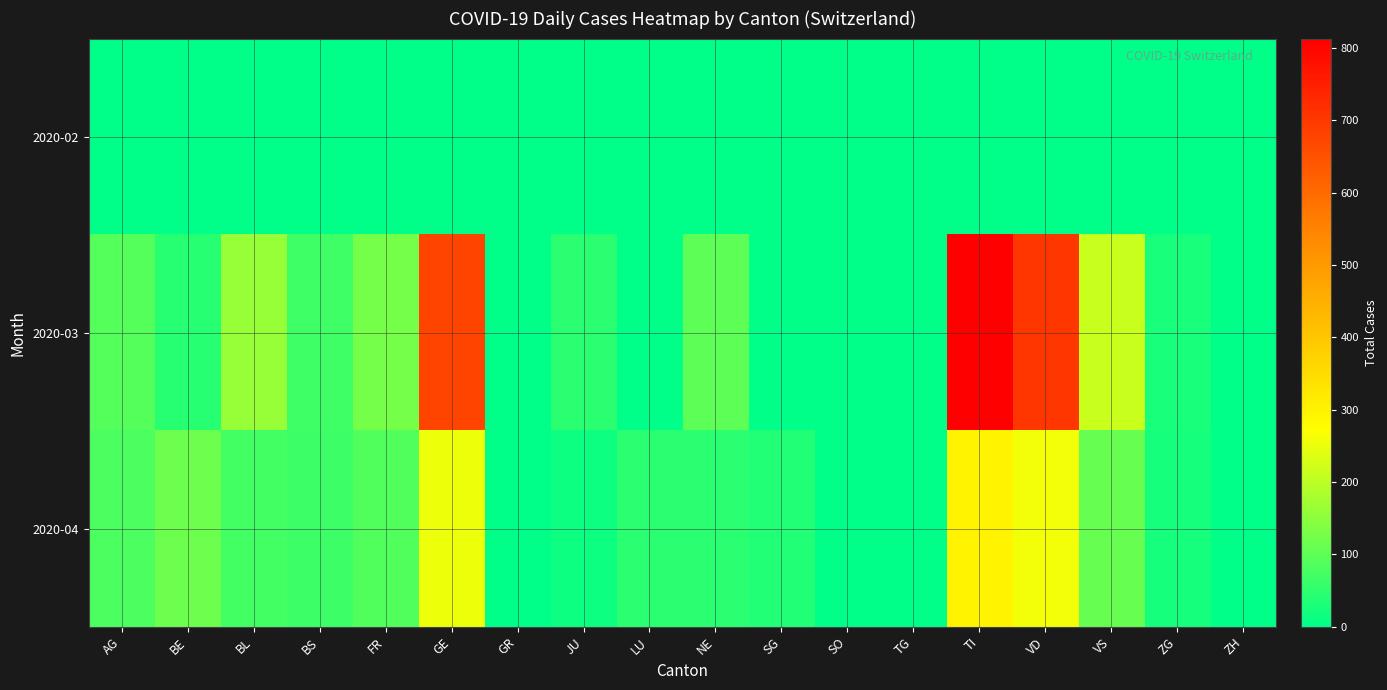

Which has a higher value, SG or TI?

SG